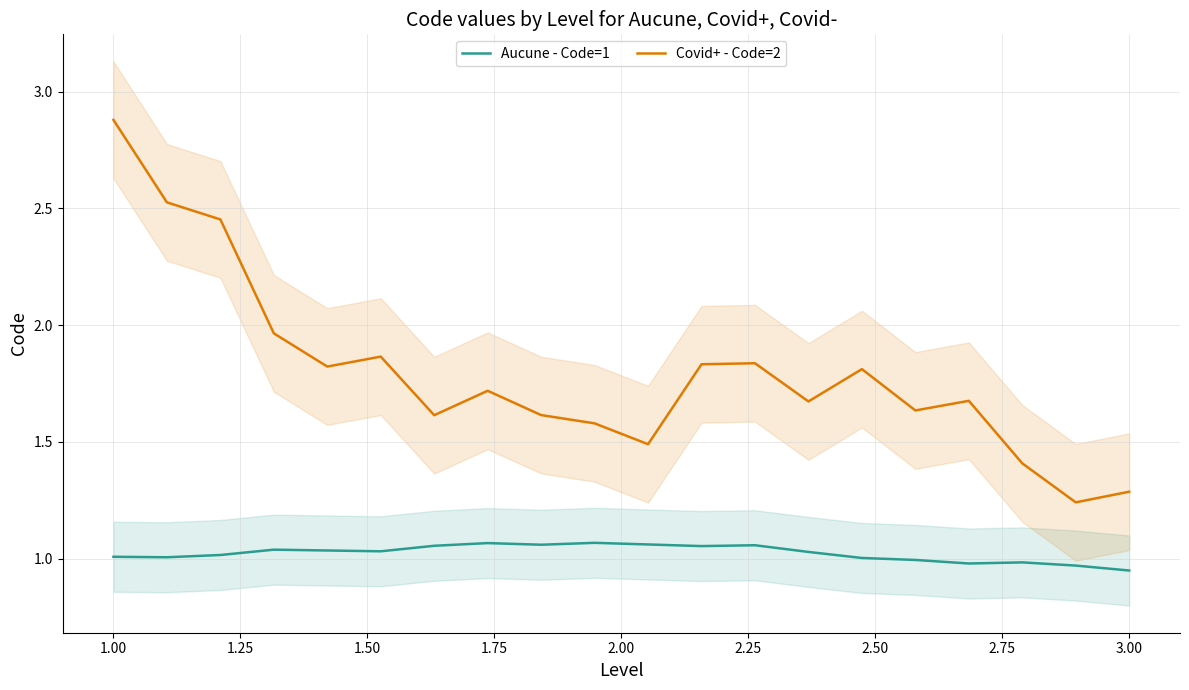

What are all the series names shown in the legend?

Aucune - Code=1, Covid+ - Code=2